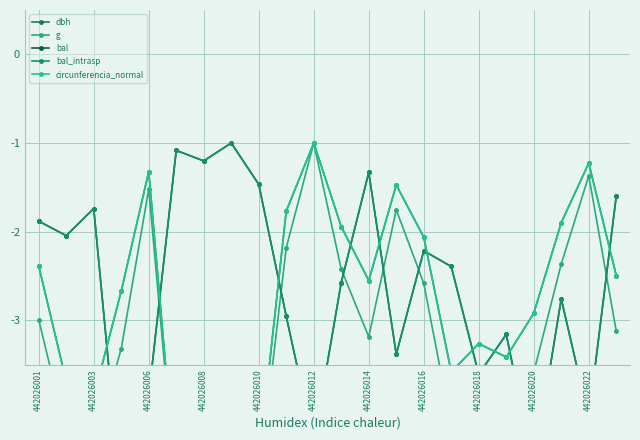

True or false: circunferencia_normal and g cross at least once.

False